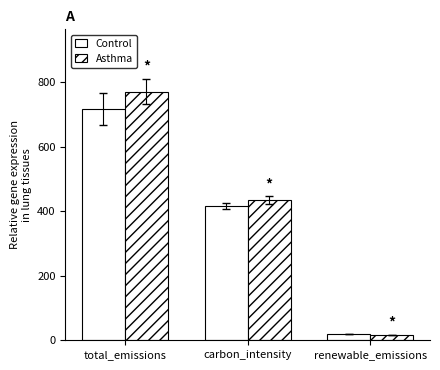

What is the greatest value displayed?

771